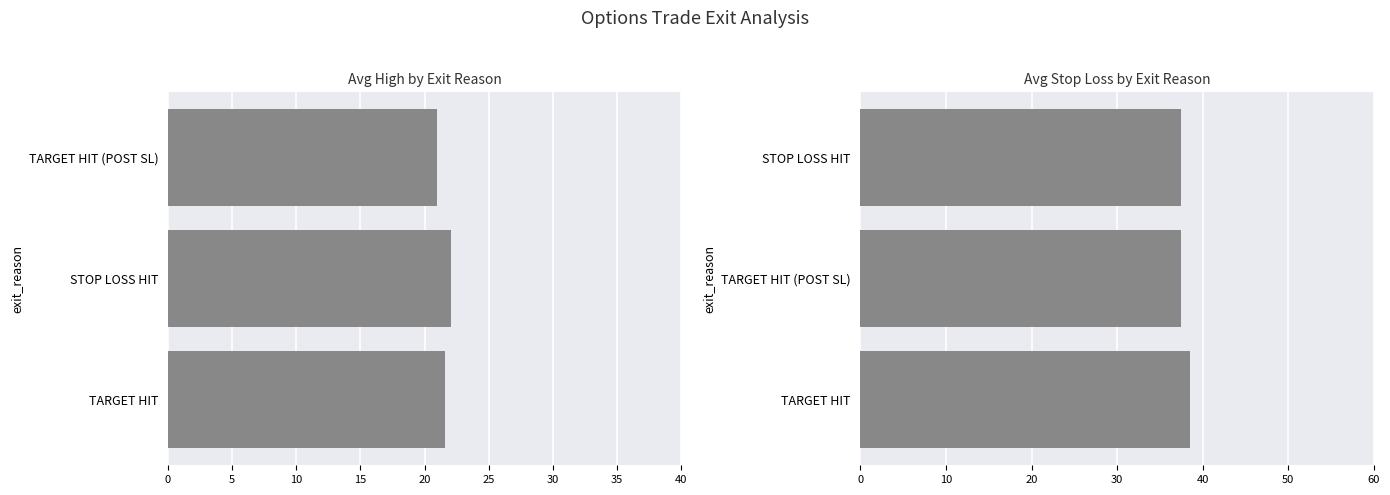

Which series changed the most between 0 and 5?

avg_sl